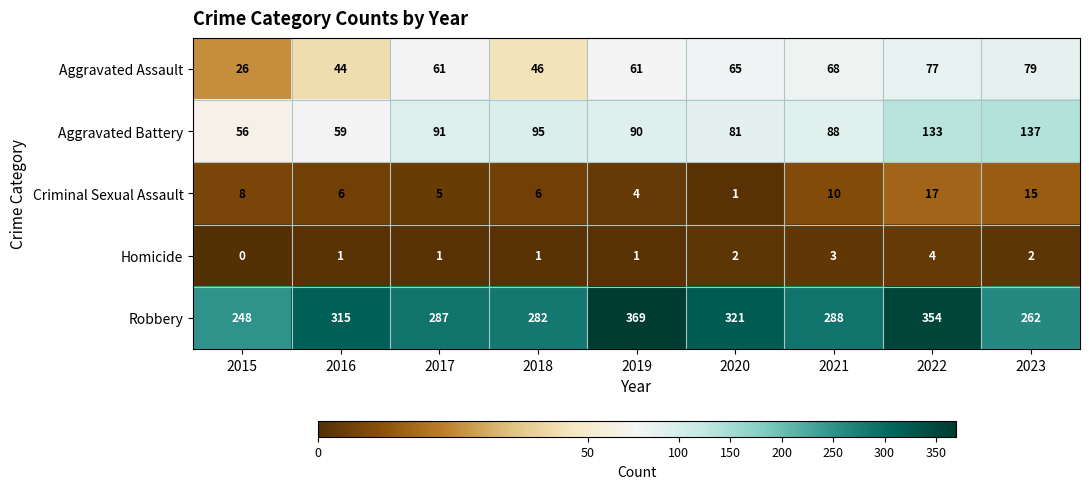

What is the difference between the maximum and minimum values in the Criminal Sexual Assault series?

16